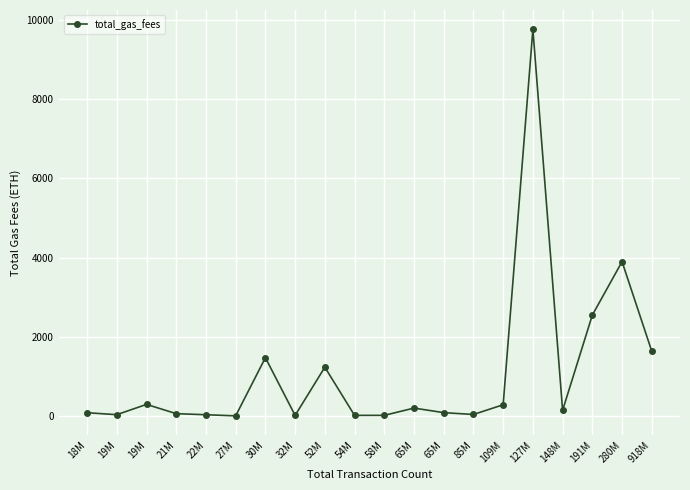

What is the smallest value displayed?

13.8